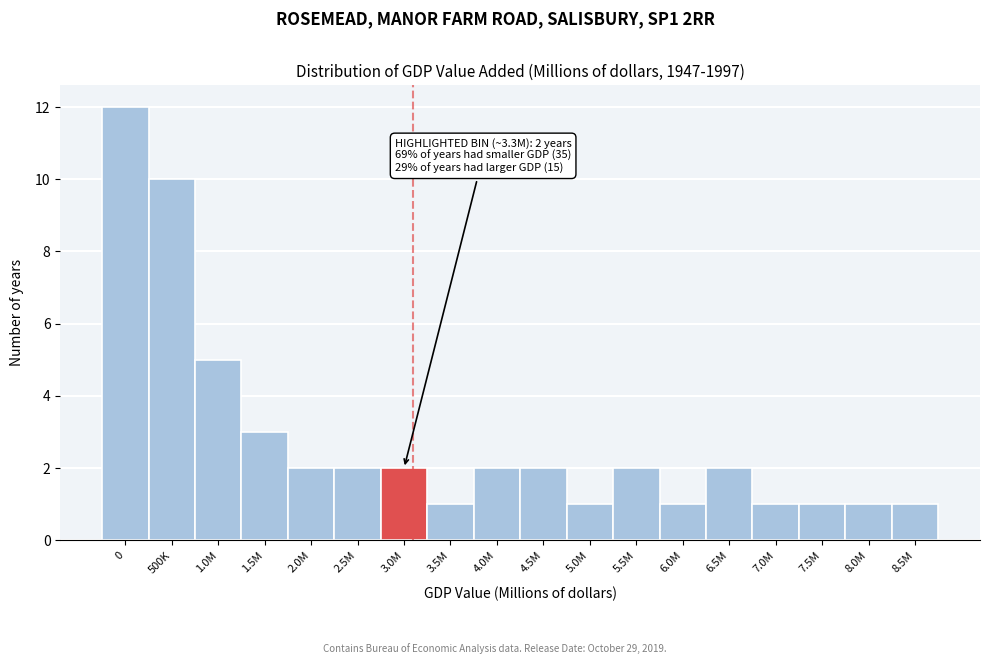

Reading right to left, transcribe all the data shown in this chart.

8.5M=1	8.0M=1	7.5M=1	7.0M=1	6.5M=2	6.0M=1	5.5M=2	5.0M=1	4.5M=2	4.0M=2	3.5M=1	3.0M=2	2.5M=2	2.0M=2	1.5M=3	1.0M=5	500K=10	0=12